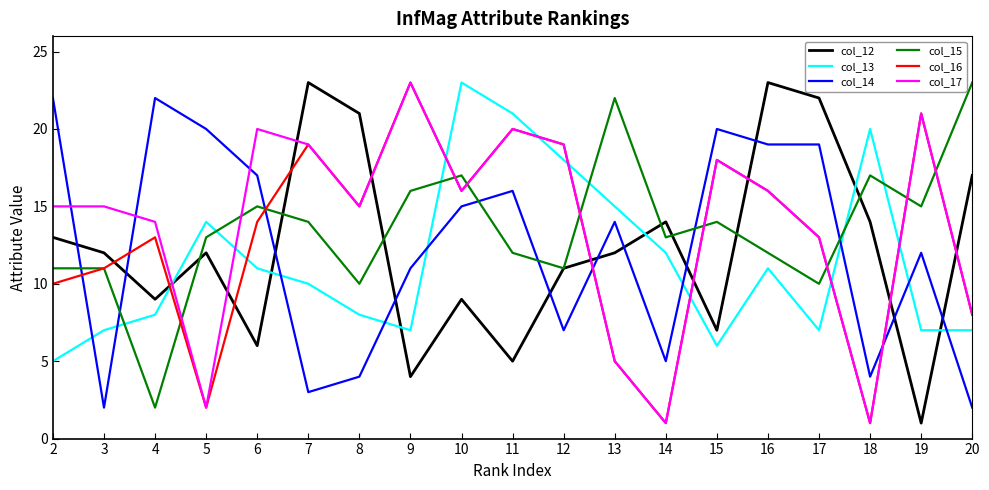

What is the difference between the highest and lowest values at 20?

21